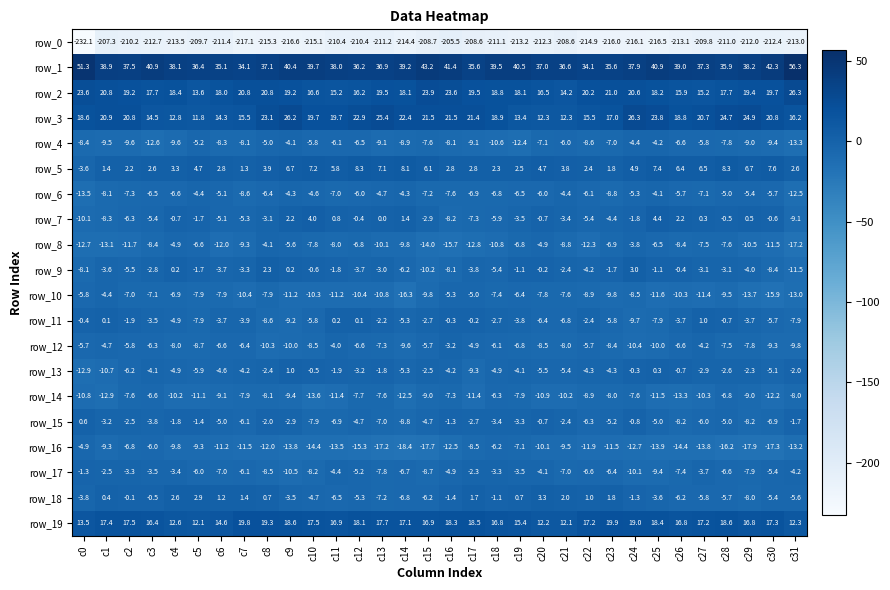

What is the highest value of the row_16 series?

-4.9